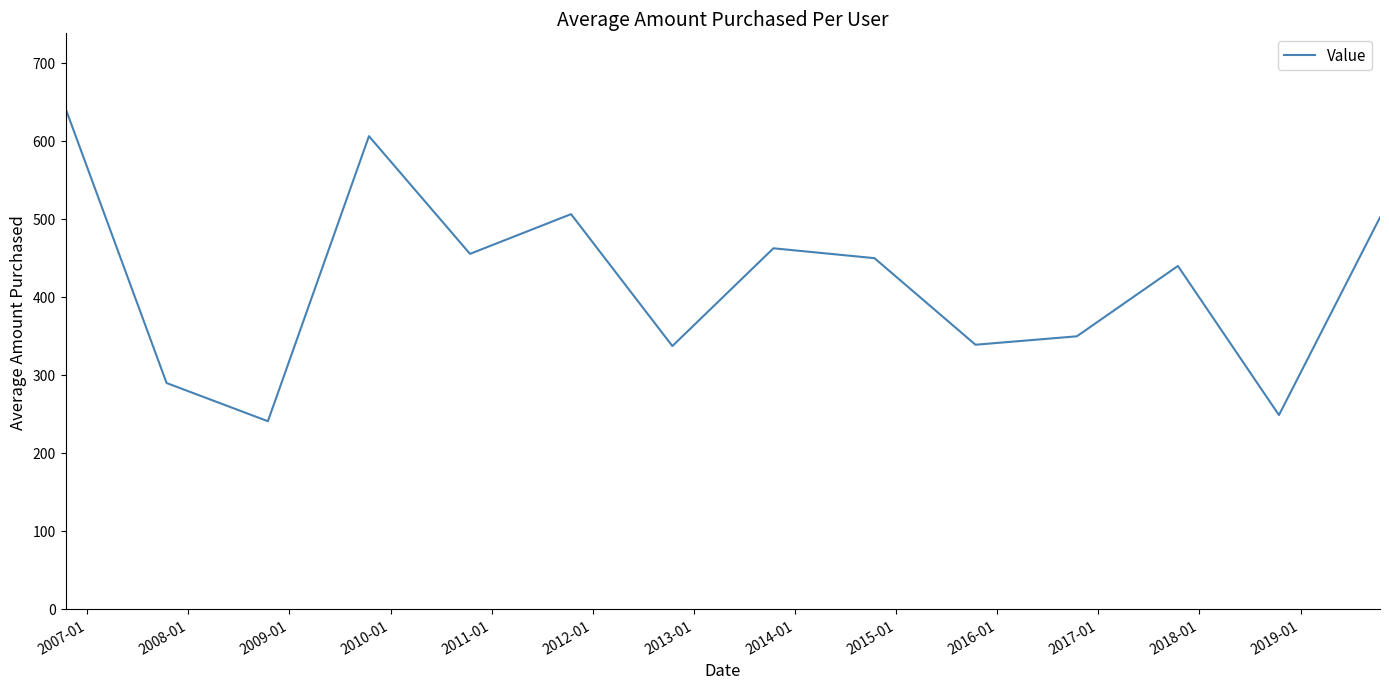

What is the average value?

419.1